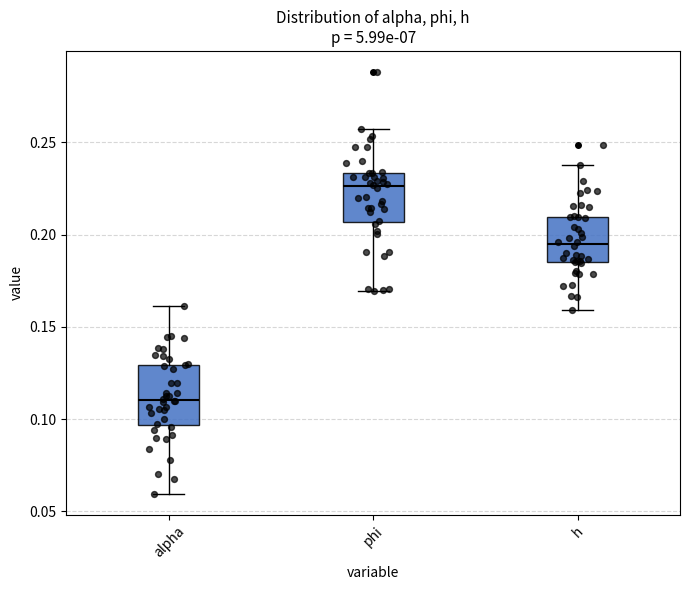

Reading left to right, transcribe this box plot: for each box, give where its median line is, the range the box spans, and where its two whiskers end, as read against the y-axis. The values are not printed on the chart, so give them approximately, as read against the axis.

alpha: median 0.110, box 0.095 to 0.130, whiskers 0.060 to 0.160
phi: median 0.225, box 0.205 to 0.235, whiskers 0.170 to 0.255
h: median 0.195, box 0.185 to 0.210, whiskers 0.160 to 0.235